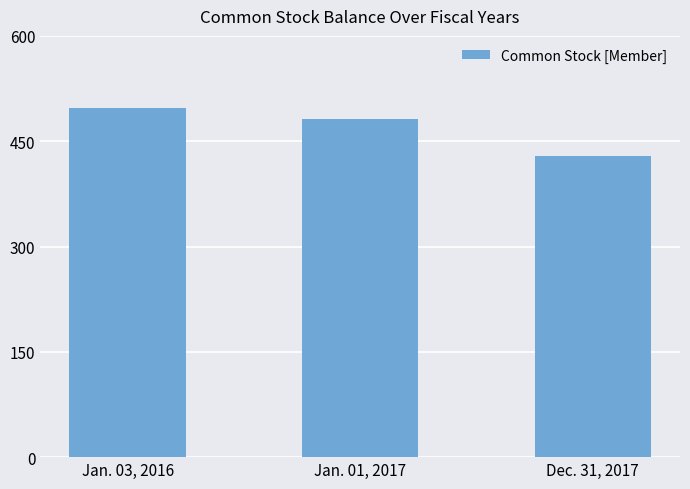

Where is the data nearest to the value 463?

Jan. 01, 2017